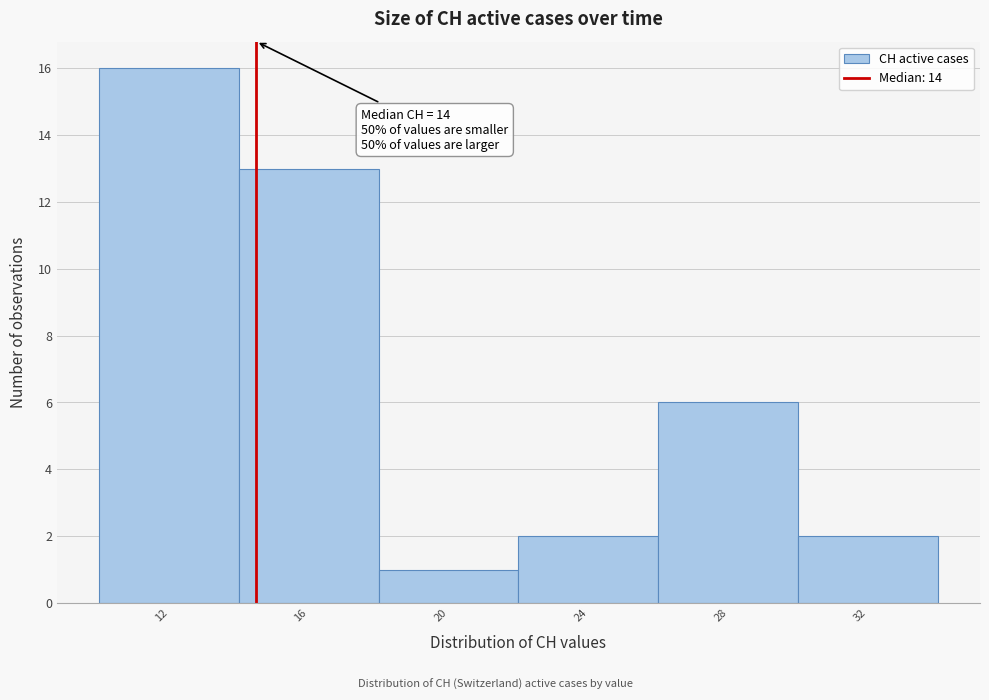

Which range on the x-axis has the tallest bar?

10 to 14